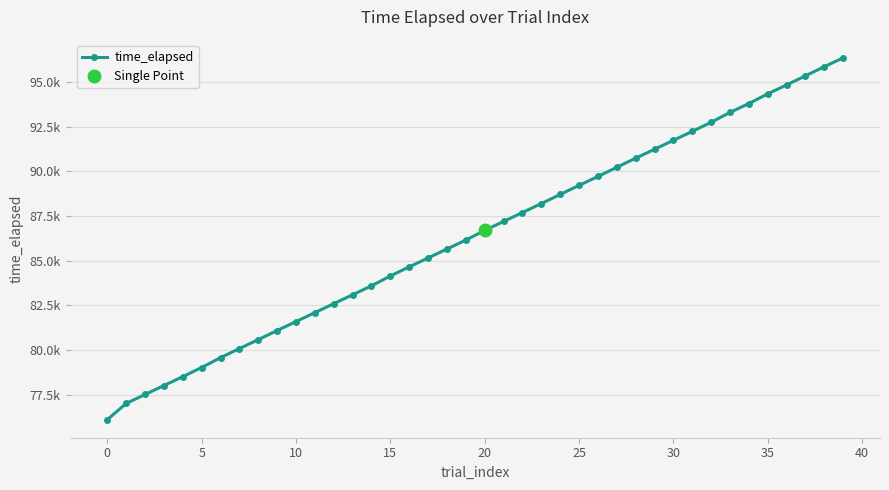

What is the maximum value shown in the chart?

96349